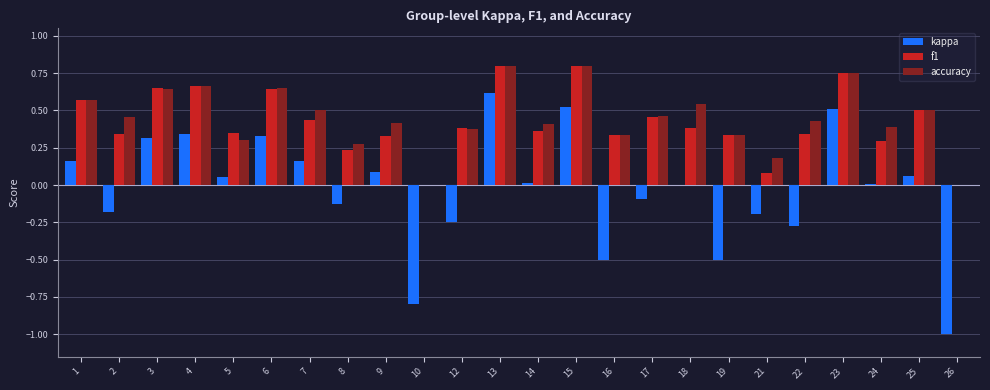

Between 12 and 18, which series saw the biggest shift?

kappa